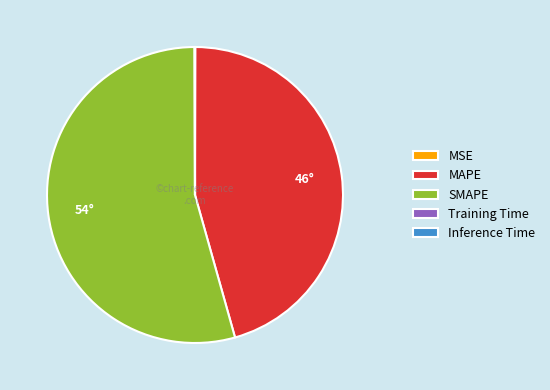

Which category has the biggest portion of the pie?

SMAPE